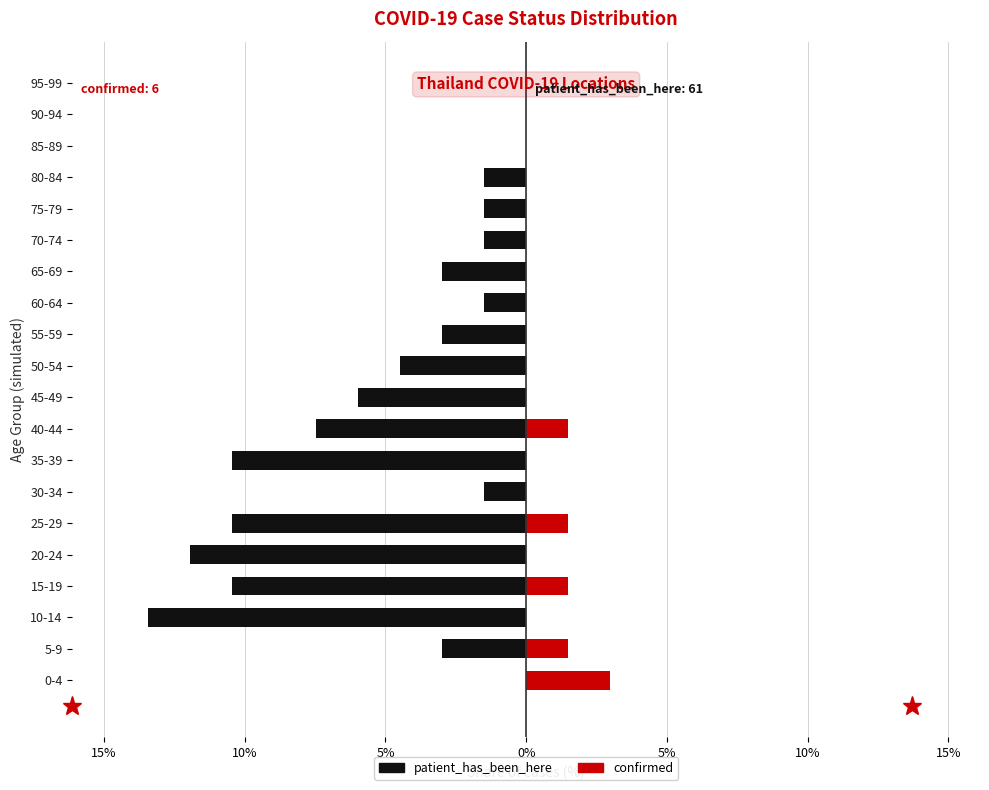

Count the number of data series in this chart.

2